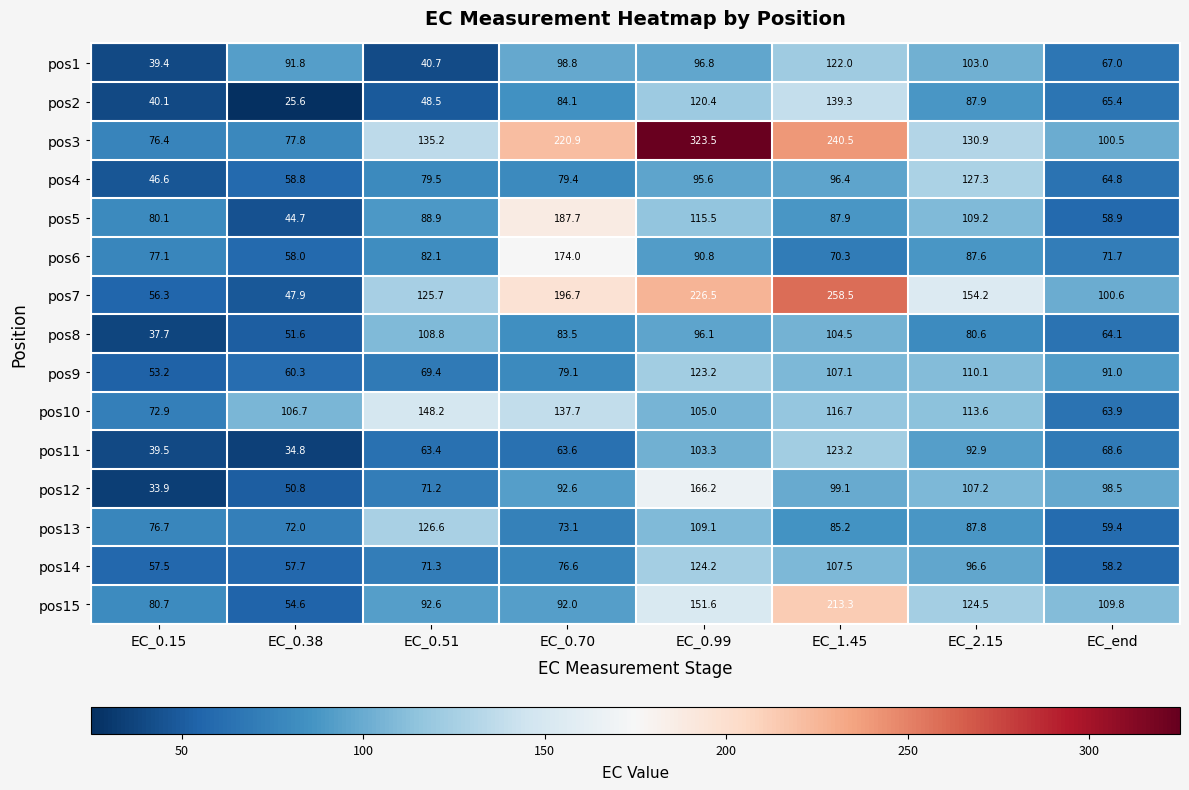

What is the maximum value shown in the chart?

323.5